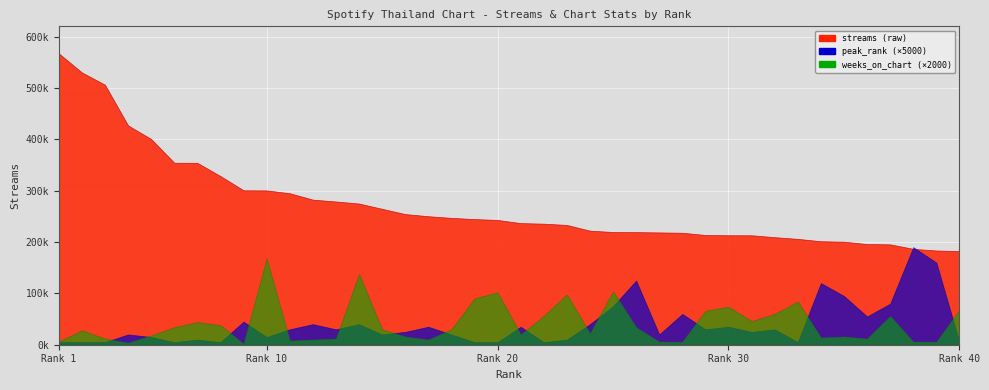

Where do weeks_on_chart and peak_rank first cross each other?

3 and 4